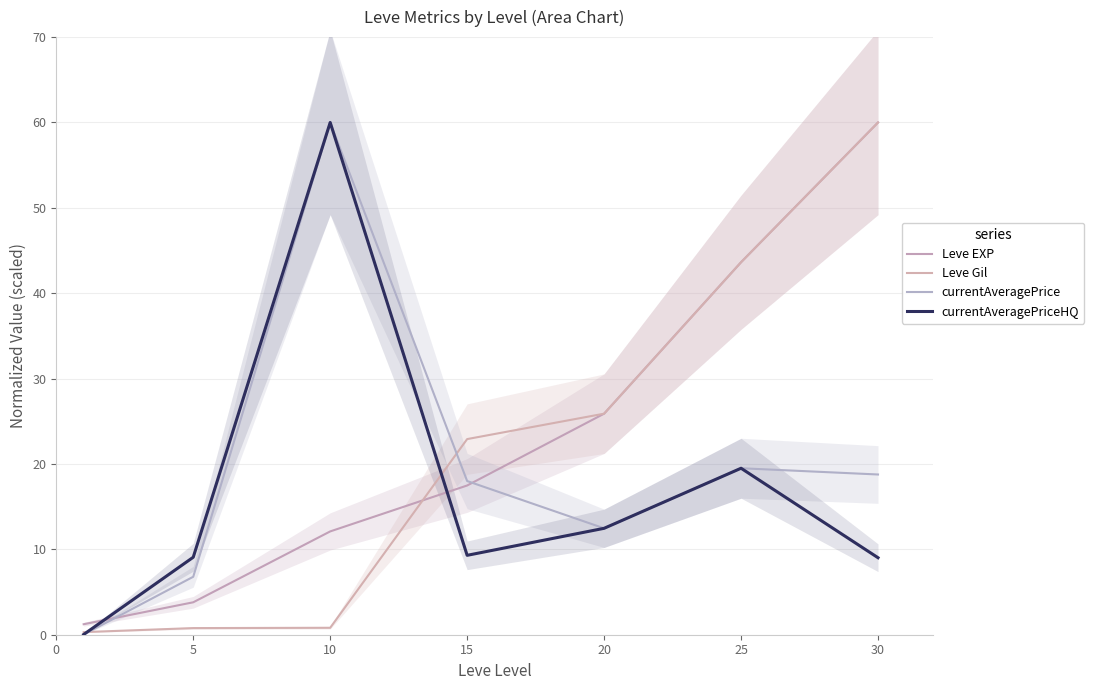

Reading right to left, what are all the values shown in this chart?

Leve EXP: 60.0	43.6	25.9	17.5	12.1	3.8	1.2
Leve Gil: 60.0	43.6	25.9	22.9	0.8	0.8	0.3
currentAveragePrice: 18.8	19.5	12.5	18.0	60.0	6.8	0.0
currentAveragePriceHQ: 9.0	19.5	12.5	9.3	60.0	9.1	0.0